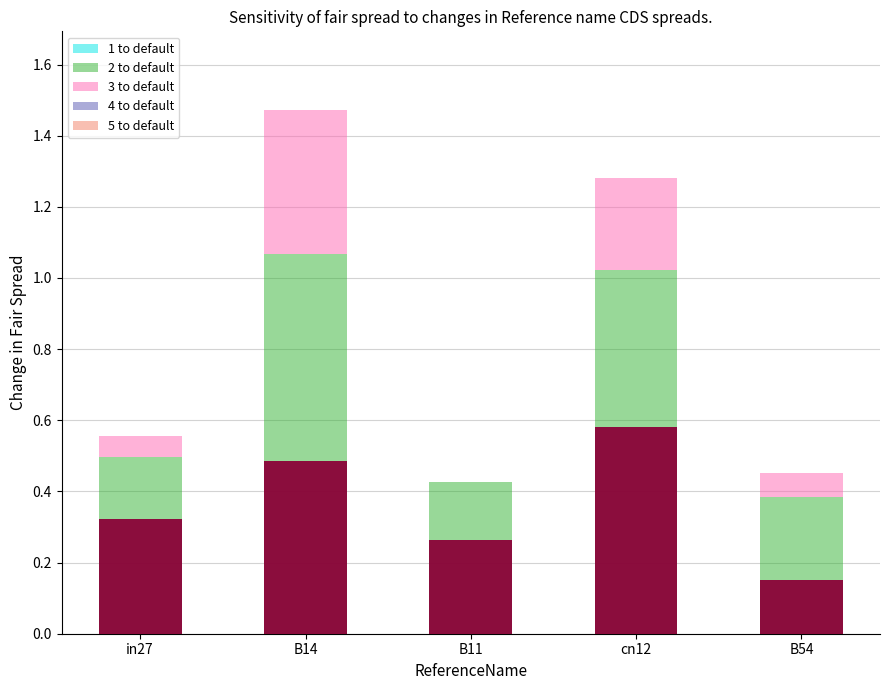

What is the difference between the highest and lowest values at B14?

0.2